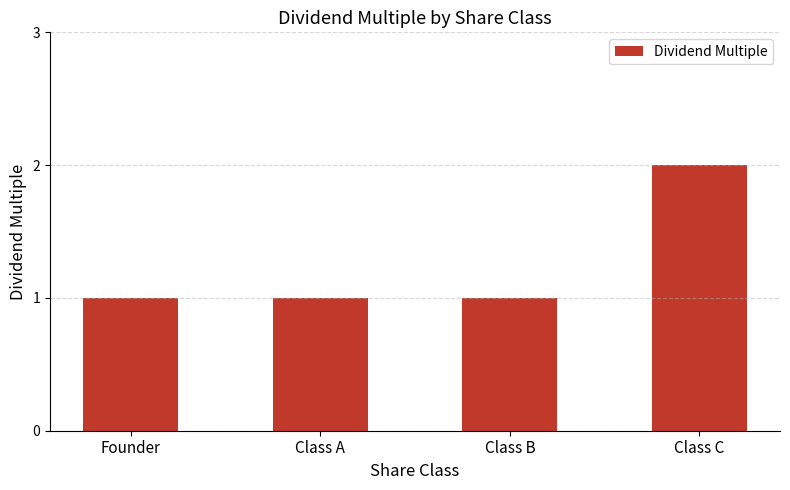

Which label corresponds to the largest value in the chart?

Class C